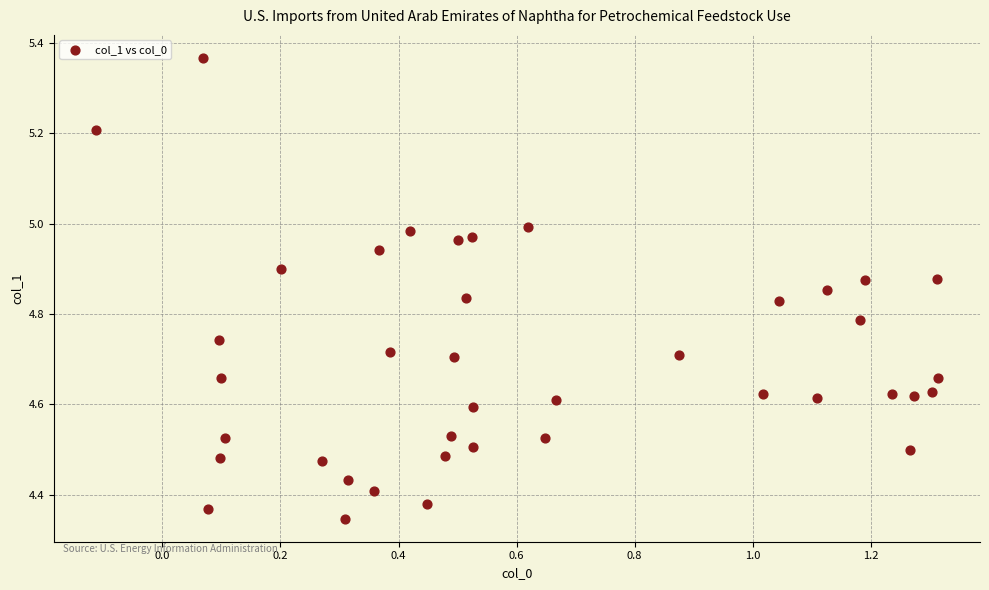

What is the range of X values (max minus min)?

1.4